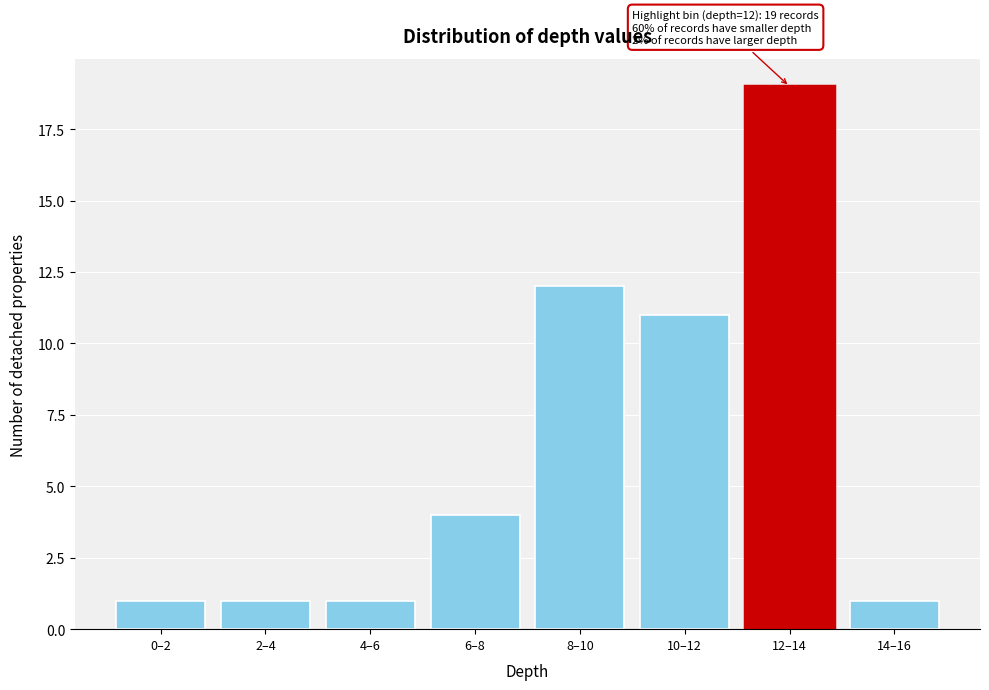

Reading left to right, what are all the values shown in this chart?

0–2=1	2–4=1	4–6=1	6–8=4	8–10=12	10–12=11	12–14=19	14–16=1